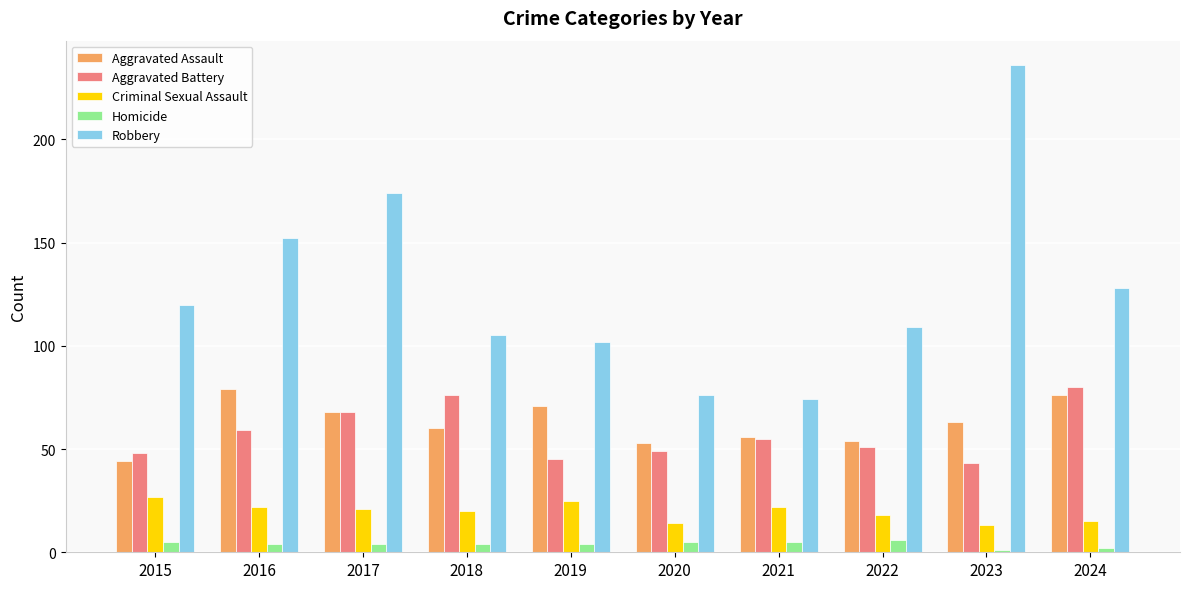

What is the sum of all Robbery values?

1276